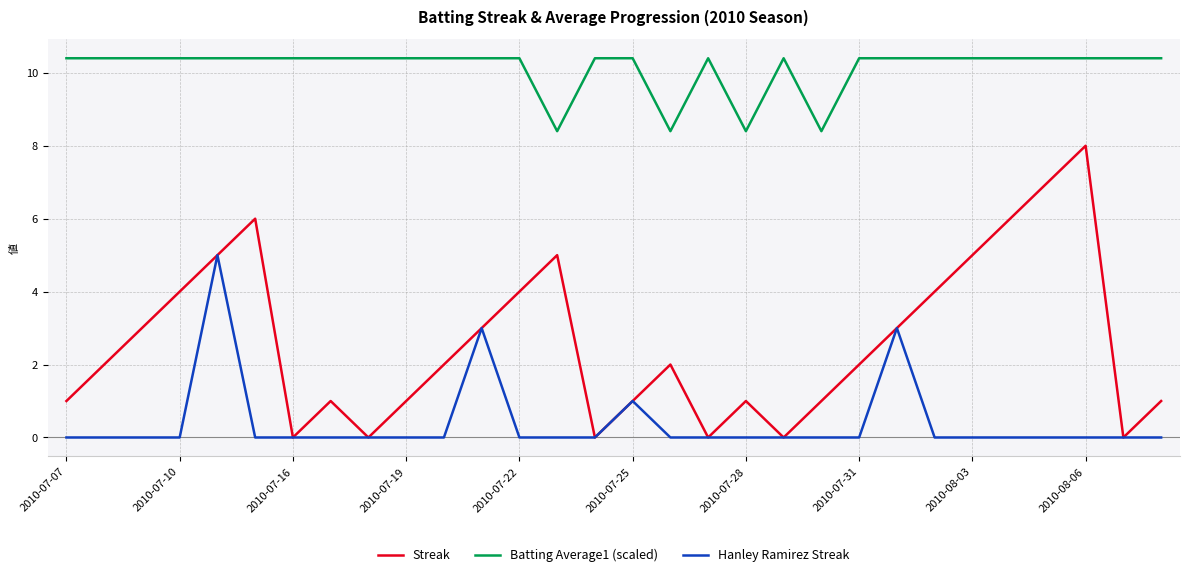

True or false: Batting Average1 (scaled) and Streak cross at least once.

False